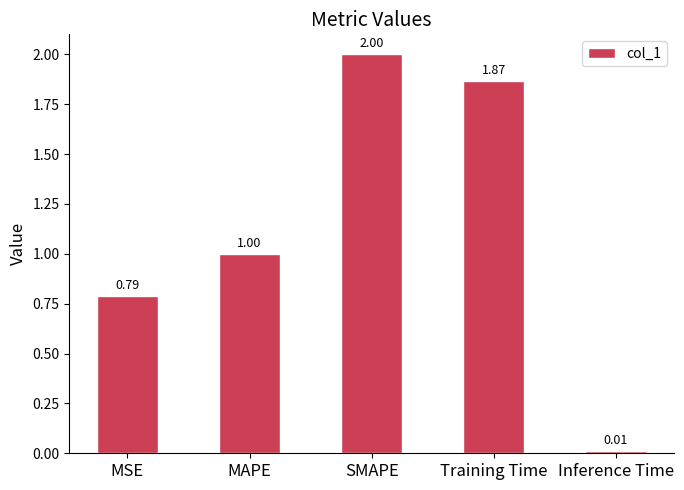

What is the difference between the maximum and minimum values?

2.0